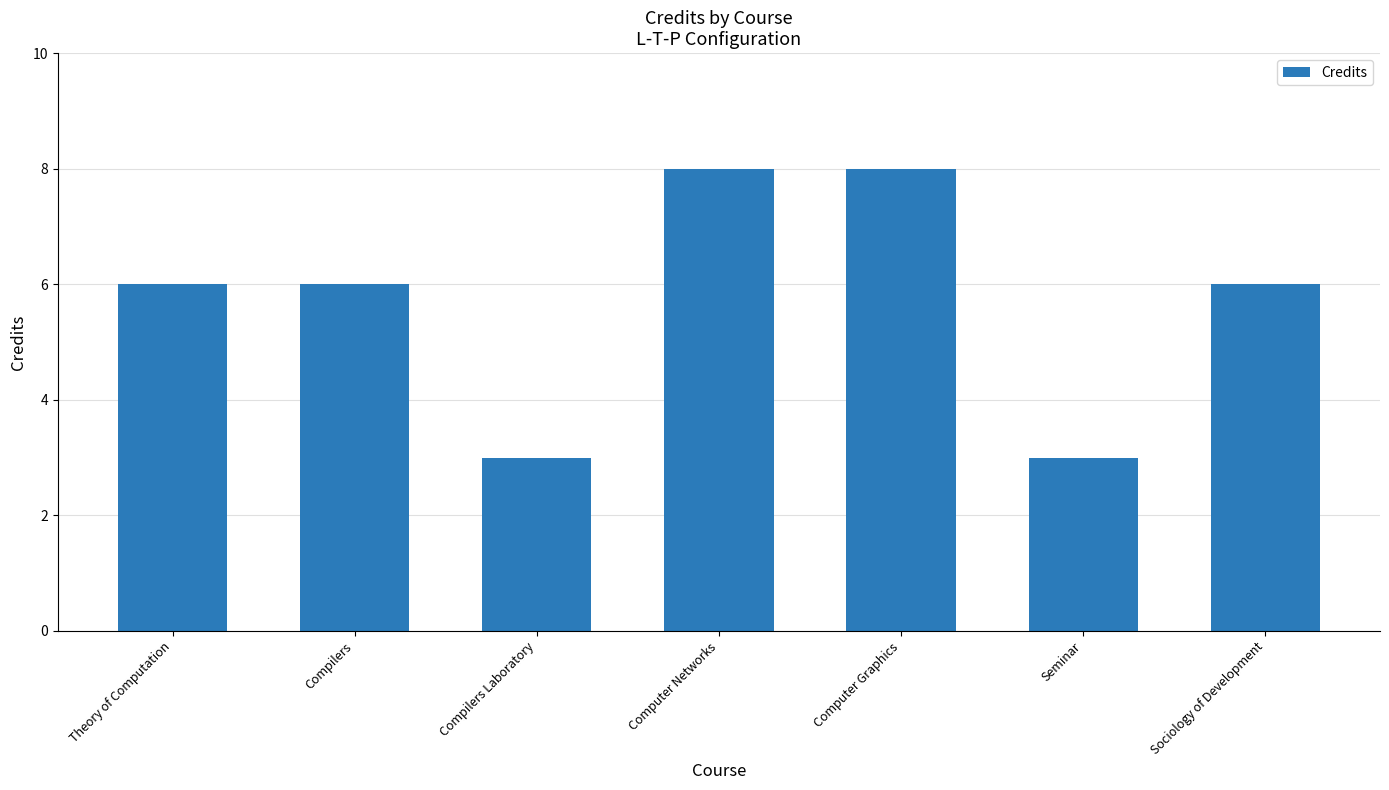

What position from the right is Compilers Laboratory?

5